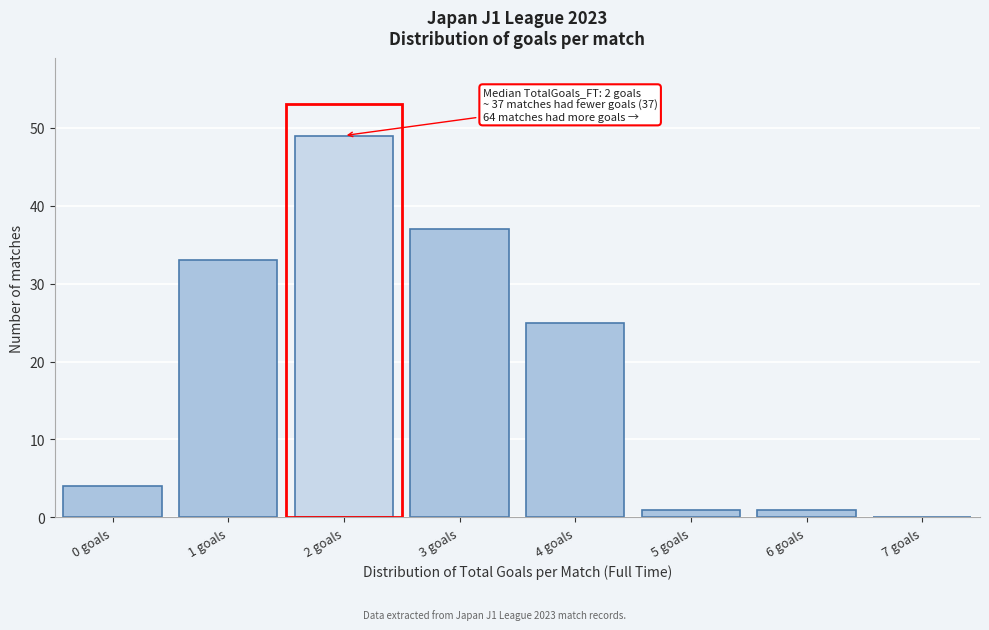

Reading right to left, transcribe all the data shown in this chart.

7 goals=0	6 goals=1	5 goals=1	4 goals=25	3 goals=37	2 goals=49	1 goals=33	0 goals=4